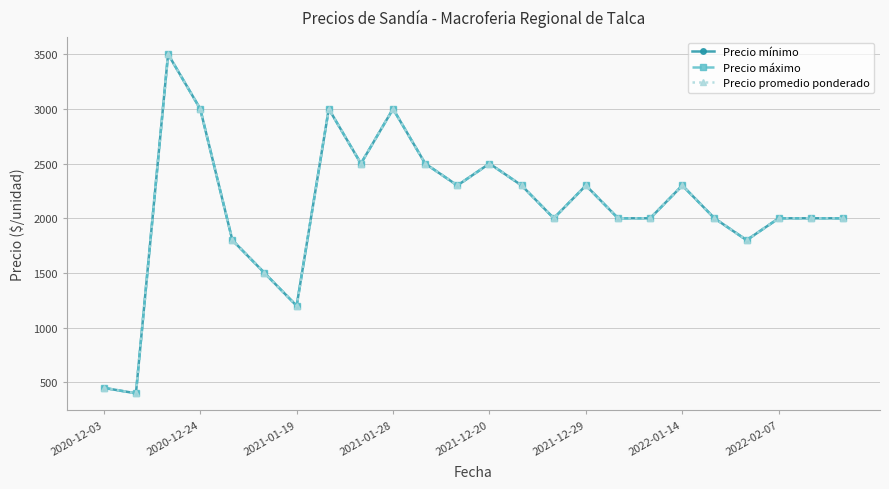

Does the chart have visible grid lines?

Yes